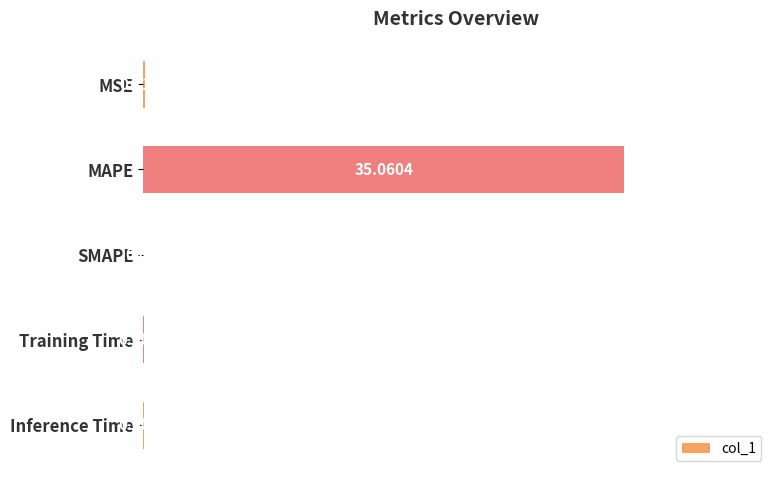

At which label is the value closest to 17?

MSE